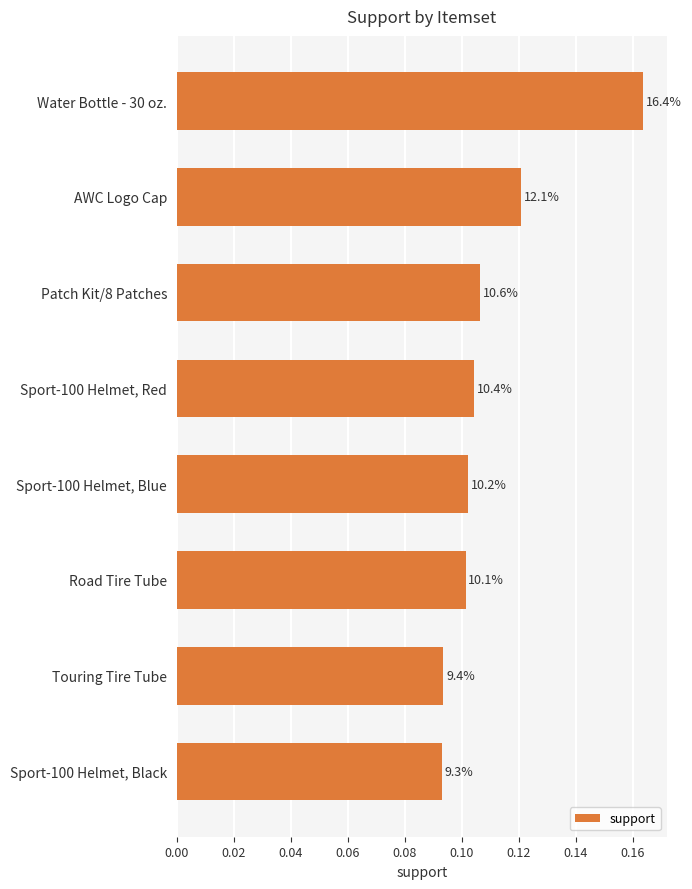

Does the chart contain any negative values?

No